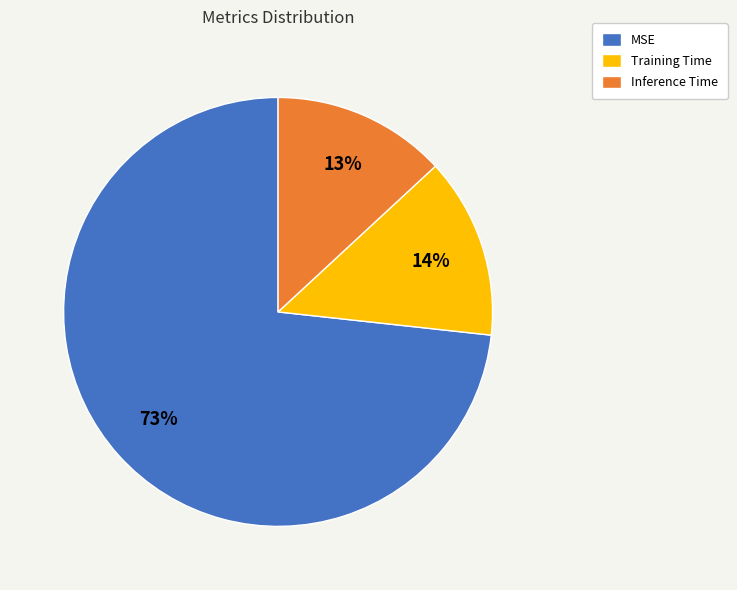

Do Training Time and Inference Time together represent more than half of the pie?

No